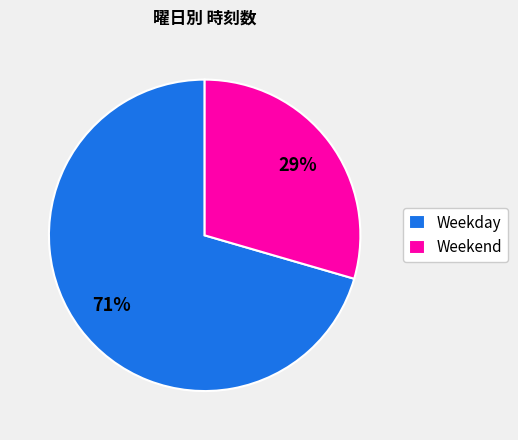

Count the number of slices in the pie.

2